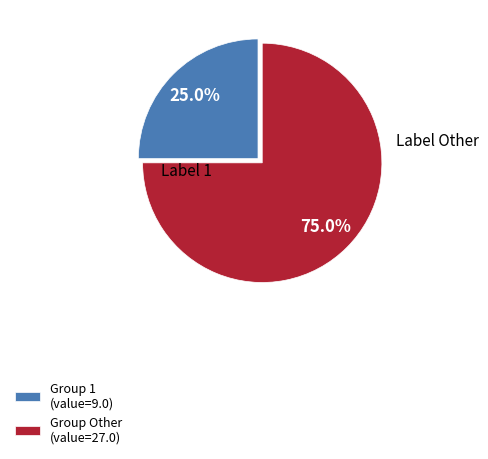

Approximately how many times larger is the value at Group Other (value=27.0) compared to Group 1 (value=9.0)?

3.0